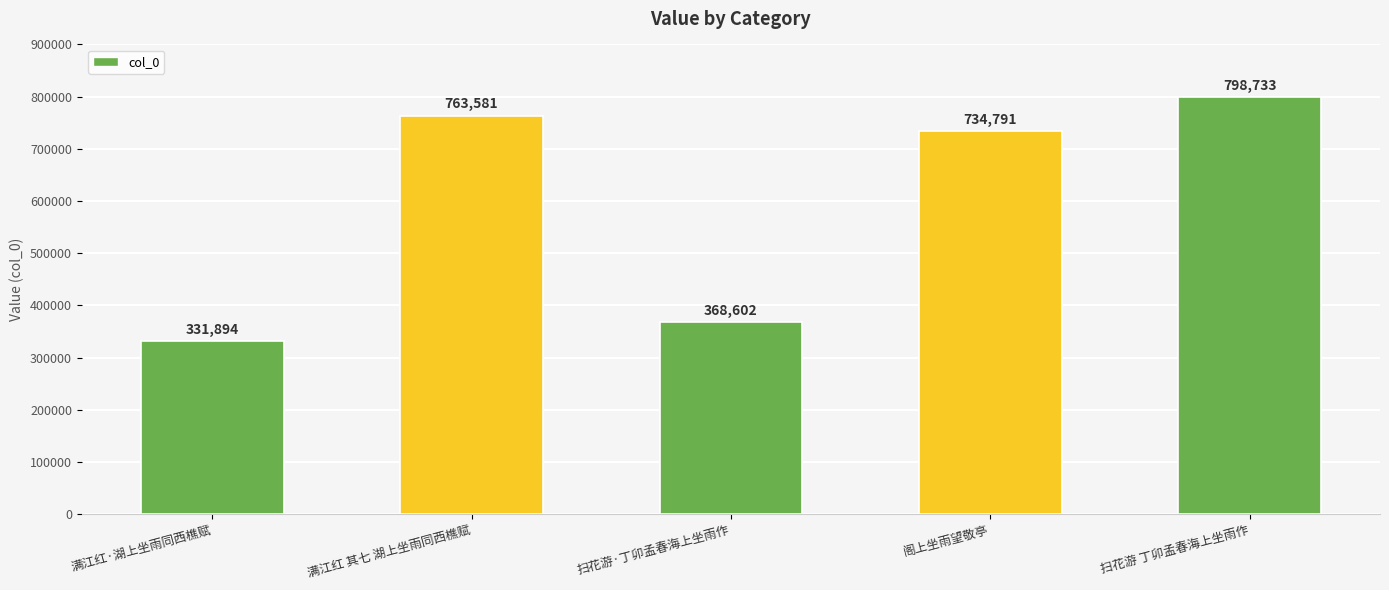

What is the sum of all values?

2997601